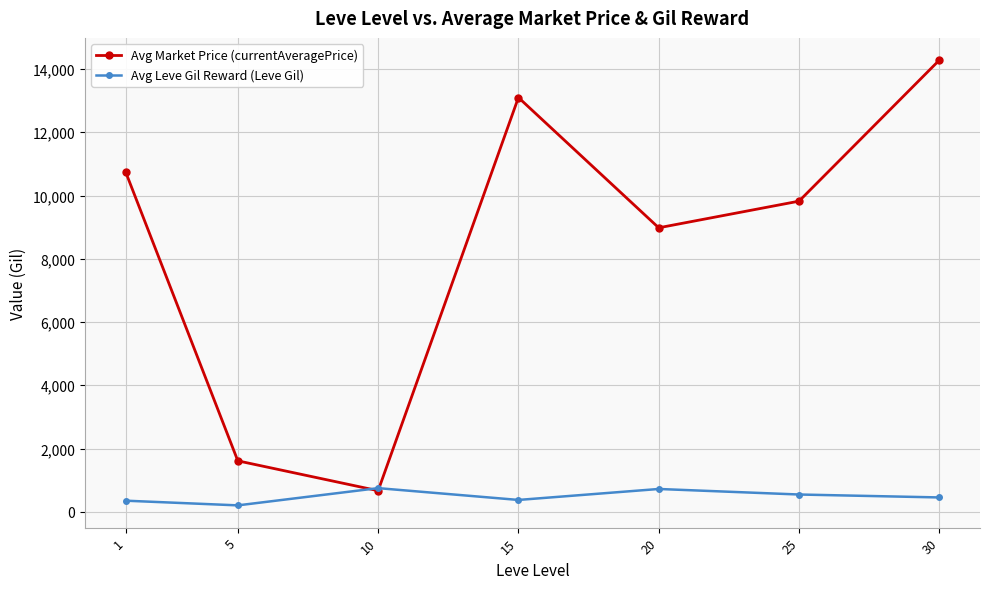

Rank the categories by Avg Market Price (currentAveragePrice) value from highest to lowest.

30, 15, 1, 25, 20, 5, 10